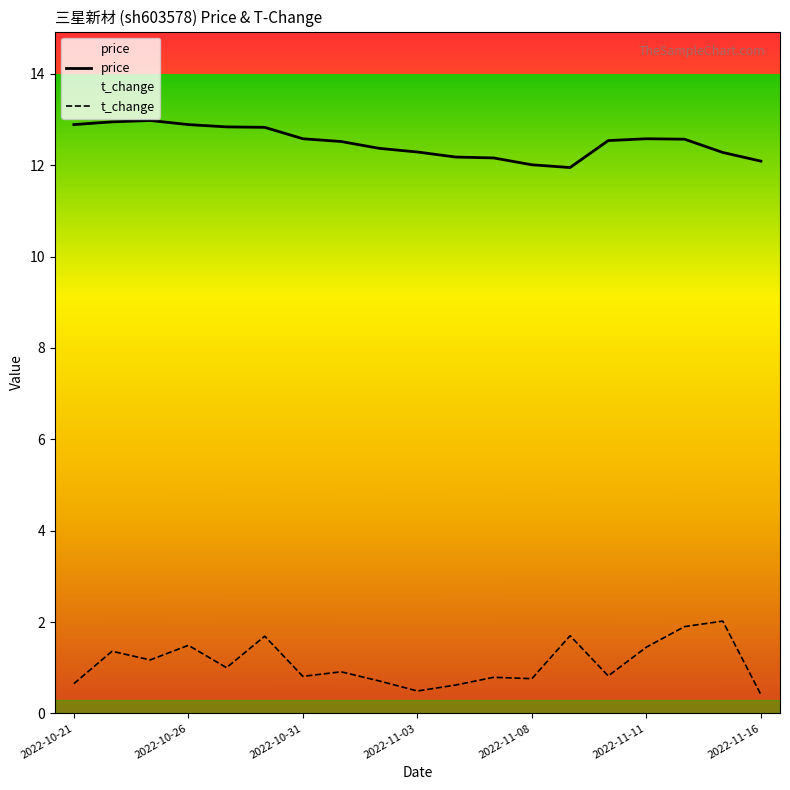

How many lines are shown in the chart?

2